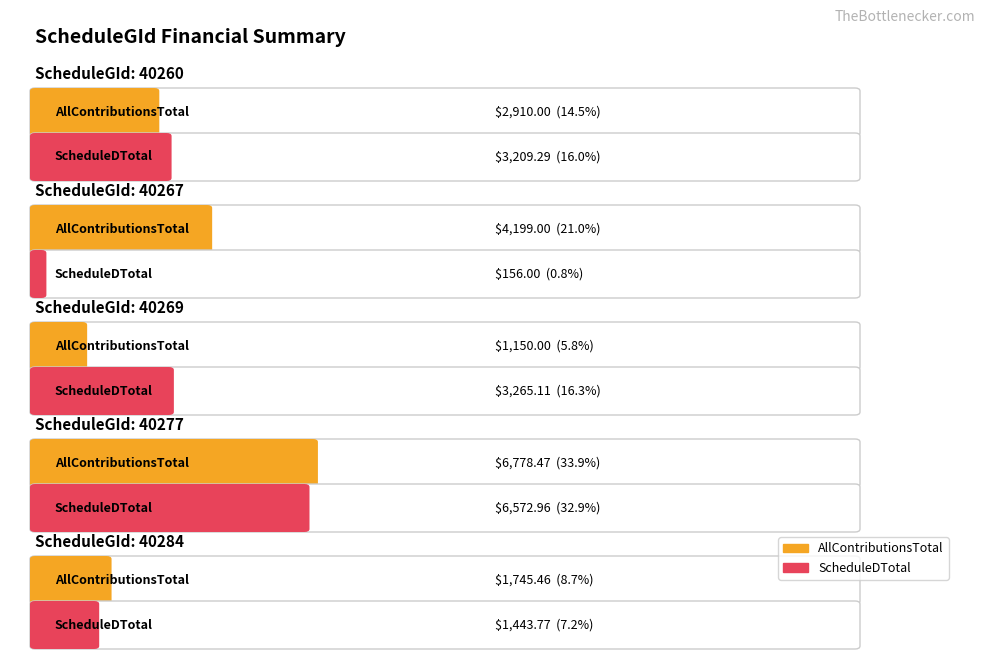

Which series has the largest range (max minus min)?

ScheduleDTotal